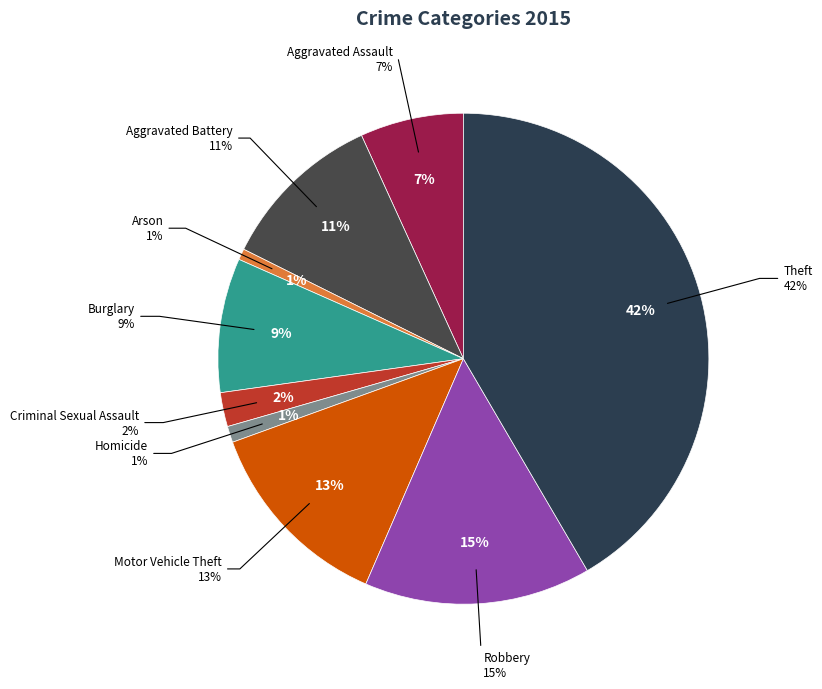

Is Criminal Sexual Assault the majority of the pie?

No